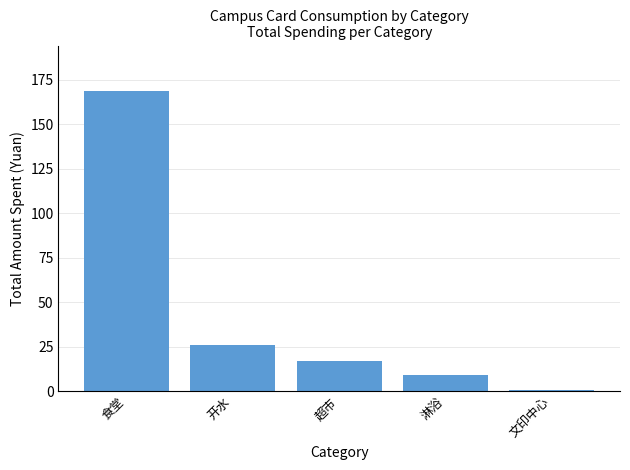

Read the value at 超市.

17.0